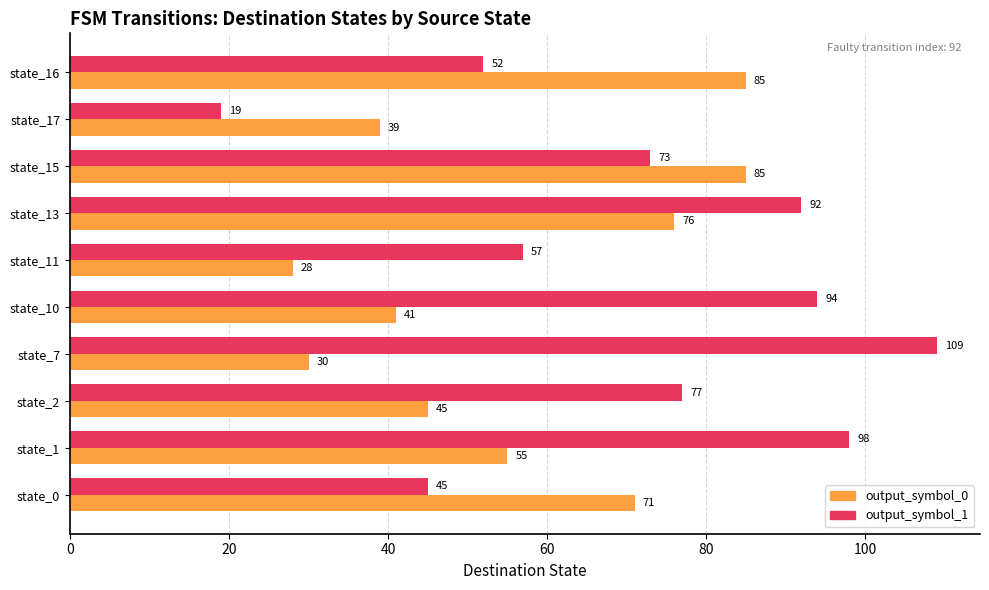

How many distinct data groups are displayed?

2